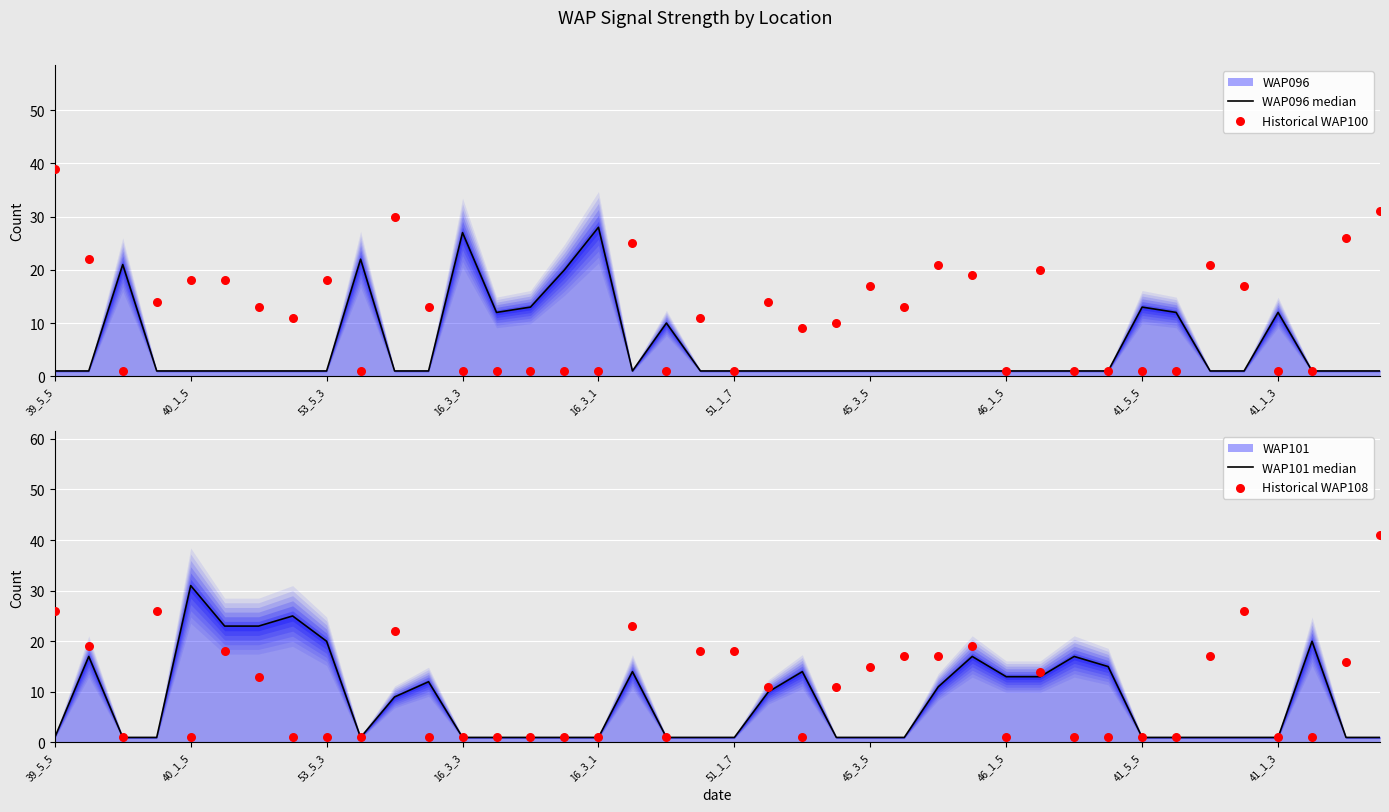

Is the value of Historical WAP108 at 33 greater than the value of WAP096 median at 22?

No